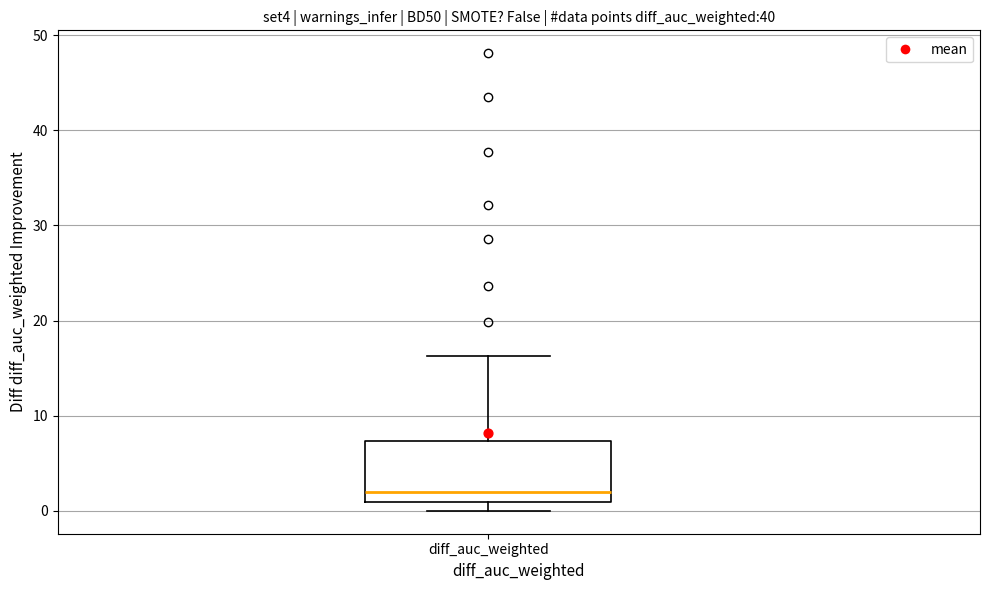

Where is the upper edge of the box for diff_auc_weighted on the y-axis? The values are not printed on the chart, so give them approximately, as read against the axis.

7